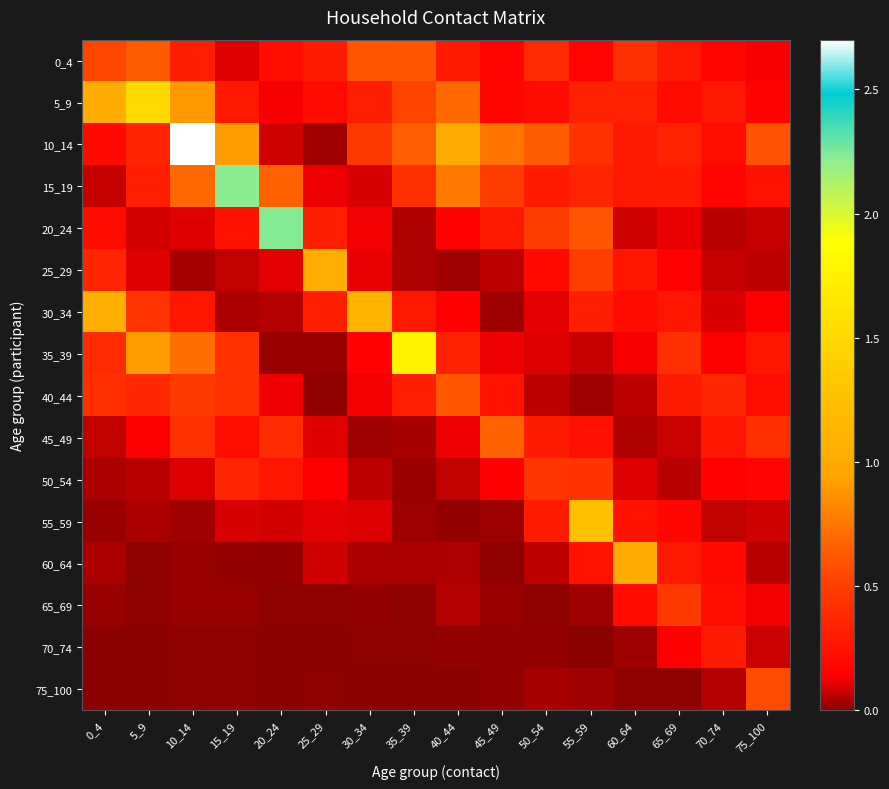

Reading right to left, extract all data points from this chart.

0_4: 75_100=0.1	70_74=0.2	65_69=0.3	60_64=0.4	55_59=0.2	50_54=0.4	45_49=0.2	40_44=0.3	35_39=0.6	30_34=0.6	25_29=0.3	20_24=0.2	15_19=0.1	10_14=0.3	5_9=0.6	0_4=0.5
5_9: 75_100=0.2	70_74=0.3	65_69=0.2	60_64=0.3	55_59=0.3	50_54=0.2	45_49=0.2	40_44=0.7	35_39=0.5	30_34=0.3	25_29=0.2	20_24=0.1	15_19=0.3	10_14=0.9	5_9=1.5	0_4=1.0
10_14: 75_100=0.6	70_74=0.2	65_69=0.3	60_64=0.3	55_59=0.4	50_54=0.6	45_49=0.7	40_44=1.0	35_39=0.7	30_34=0.5	25_29=0.0	20_24=0.1	15_19=0.9	10_14=2.7	5_9=0.4	0_4=0.2
15_19: 75_100=0.2	70_74=0.2	65_69=0.3	60_64=0.3	55_59=0.4	50_54=0.3	45_49=0.5	40_44=0.8	35_39=0.4	30_34=0.1	25_29=0.1	20_24=0.7	15_19=2.2	10_14=0.7	5_9=0.3	0_4=0.1
20_24: 75_100=0.1	70_74=0.1	65_69=0.1	60_64=0.1	55_59=0.6	50_54=0.5	45_49=0.3	40_44=0.2	35_39=0.0	30_34=0.1	25_29=0.3	20_24=2.2	15_19=0.2	10_14=0.1	5_9=0.1	0_4=0.2
25_29: 75_100=0.1	70_74=0.1	65_69=0.2	60_64=0.3	55_59=0.5	50_54=0.2	45_49=0.1	40_44=0.0	35_39=0.0	30_34=0.1	25_29=1.0	20_24=0.1	15_19=0.1	10_14=0.0	5_9=0.1	0_4=0.4
30_34: 75_100=0.1	70_74=0.1	65_69=0.3	60_64=0.2	55_59=0.3	50_54=0.1	45_49=0.0	40_44=0.1	35_39=0.3	30_34=1.1	25_29=0.3	20_24=0.0	15_19=0.0	10_14=0.3	5_9=0.4	0_4=1.1
35_39: 75_100=0.3	70_74=0.1	65_69=0.4	60_64=0.1	55_59=0.1	50_54=0.1	45_49=0.1	40_44=0.3	35_39=1.8	30_34=0.1	25_29=0.0	20_24=0.0	15_19=0.4	10_14=0.7	5_9=0.9	0_4=0.4
40_44: 75_100=0.2	70_74=0.4	65_69=0.3	60_64=0.1	55_59=0.0	50_54=0.1	45_49=0.3	40_44=0.6	35_39=0.3	30_34=0.1	25_29=0.0	20_24=0.1	15_19=0.4	10_14=0.5	5_9=0.4	0_4=0.4
45_49: 75_100=0.4	70_74=0.3	65_69=0.1	60_64=0.0	55_59=0.2	50_54=0.3	45_49=0.7	40_44=0.1	35_39=0.0	30_34=0.0	25_29=0.1	20_24=0.4	15_19=0.2	10_14=0.4	5_9=0.1	0_4=0.1
50_54: 75_100=0.2	70_74=0.1	65_69=0.1	60_64=0.1	55_59=0.4	50_54=0.4	45_49=0.1	40_44=0.1	35_39=0.0	30_34=0.1	25_29=0.1	20_24=0.3	15_19=0.4	10_14=0.1	5_9=0.1	0_4=0.0
55_59: 75_100=0.1	70_74=0.1	65_69=0.2	60_64=0.3	55_59=1.3	50_54=0.3	45_49=0.0	40_44=0.0	35_39=0.0	30_34=0.1	25_29=0.1	20_24=0.1	15_19=0.1	10_14=0.0	5_9=0.0	0_4=0.0
60_64: 75_100=0.1	70_74=0.2	65_69=0.3	60_64=1.0	55_59=0.3	50_54=0.1	45_49=0.0	40_44=0.0	35_39=0.0	30_34=0.0	25_29=0.1	20_24=0.0	15_19=0.0	10_14=0.0	5_9=0.0	0_4=0.0
65_69: 75_100=0.1	70_74=0.2	65_69=0.5	60_64=0.2	55_59=0.0	50_54=0.0	45_49=0.0	40_44=0.0	35_39=0.0	30_34=0.0	25_29=0.0	20_24=0.0	15_19=0.0	10_14=0.0	5_9=0.0	0_4=0.0
70_74: 75_100=0.1	70_74=0.3	65_69=0.1	60_64=0.0	55_59=0.0	50_54=0.0	45_49=0.0	40_44=0.0	35_39=0.0	30_34=0.0	25_29=0.0	20_24=0.0	15_19=0.0	10_14=0.0	5_9=0.0	0_4=0.0
75_100: 75_100=0.6	70_74=0.0	65_69=0.0	60_64=0.0	55_59=0.0	50_54=0.0	45_49=0.0	40_44=0.0	35_39=0.0	30_34=0.0	25_29=0.0	20_24=0.0	15_19=0.0	10_14=0.0	5_9=0.0	0_4=0.0